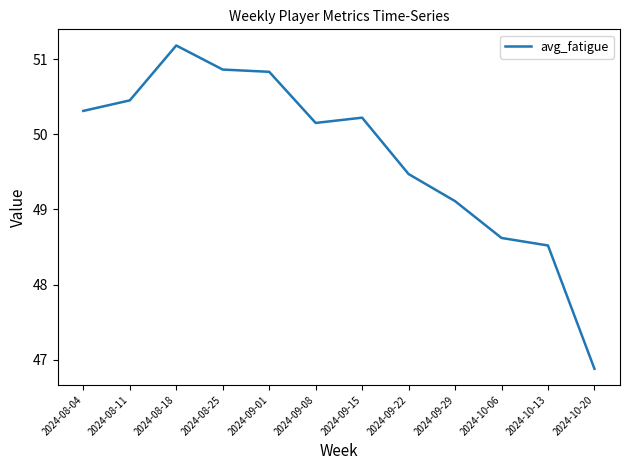

What is the sum of the values at 2024-08-18 and 2024-09-08?

101.3